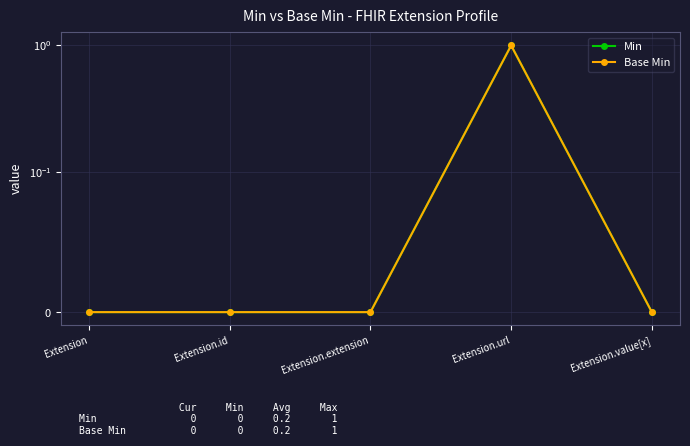

What is the greatest value displayed?

1